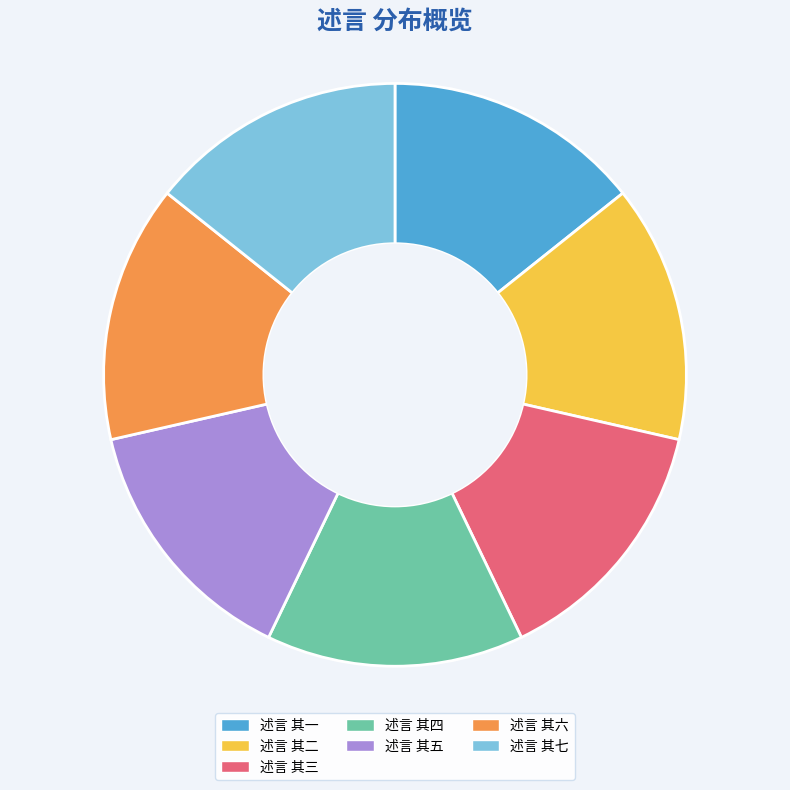

Is 述言 其六 the majority of the pie?

No